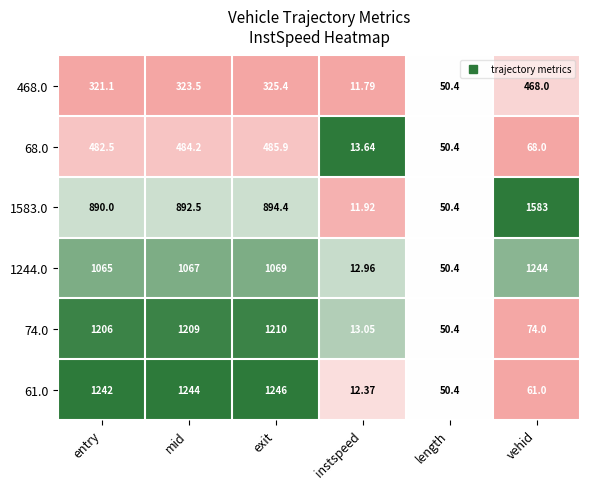

List the series in order of their peak value, highest first.

1583.0, 61.0, 1244.0, 74.0, 68.0, 468.0